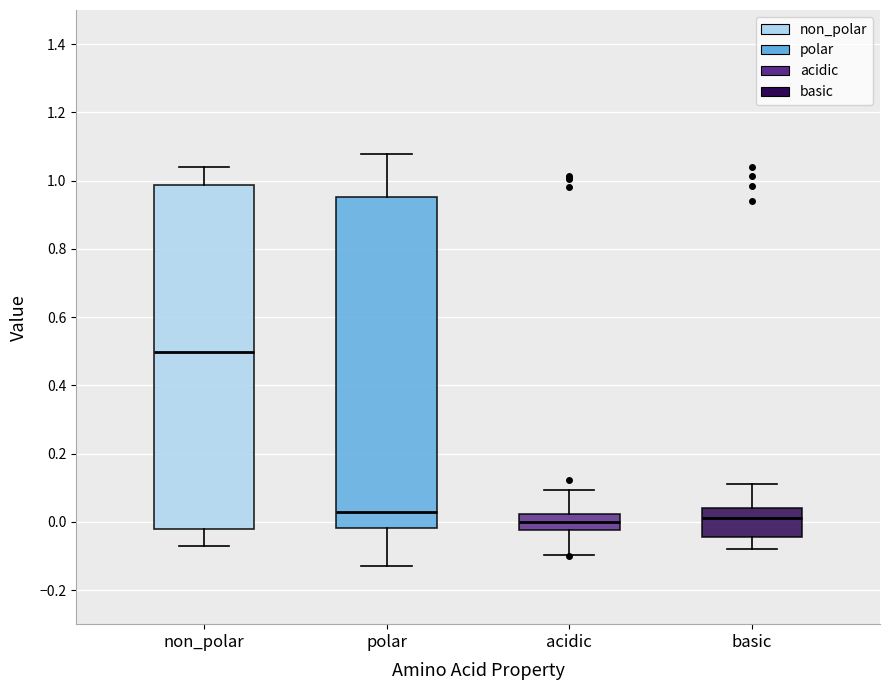

Reading left to right, transcribe this box plot: for each box, give where its median line is, the range the box spans, and where its two whiskers end, as read against the y-axis. The values are not printed on the chart, so give them approximately, as read against the axis.

non_polar: median 0.50, box -0.02 to 0.98, whiskers -0.08 to 1.04
polar: median 0.02, box -0.02 to 0.96, whiskers -0.14 to 1.08
acidic: median 0.00, box -0.02 to 0.02, whiskers -0.10 to 0.10
basic: median 0.02, box -0.04 to 0.04, whiskers -0.08 to 0.10